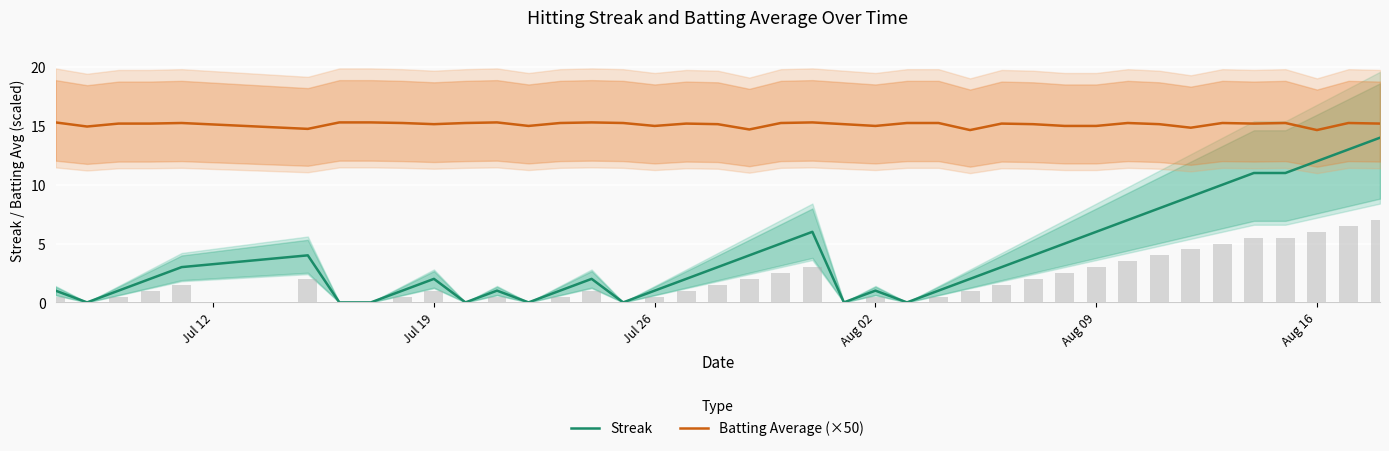

How many data points in Batting Average (×50) are less than 15?

6